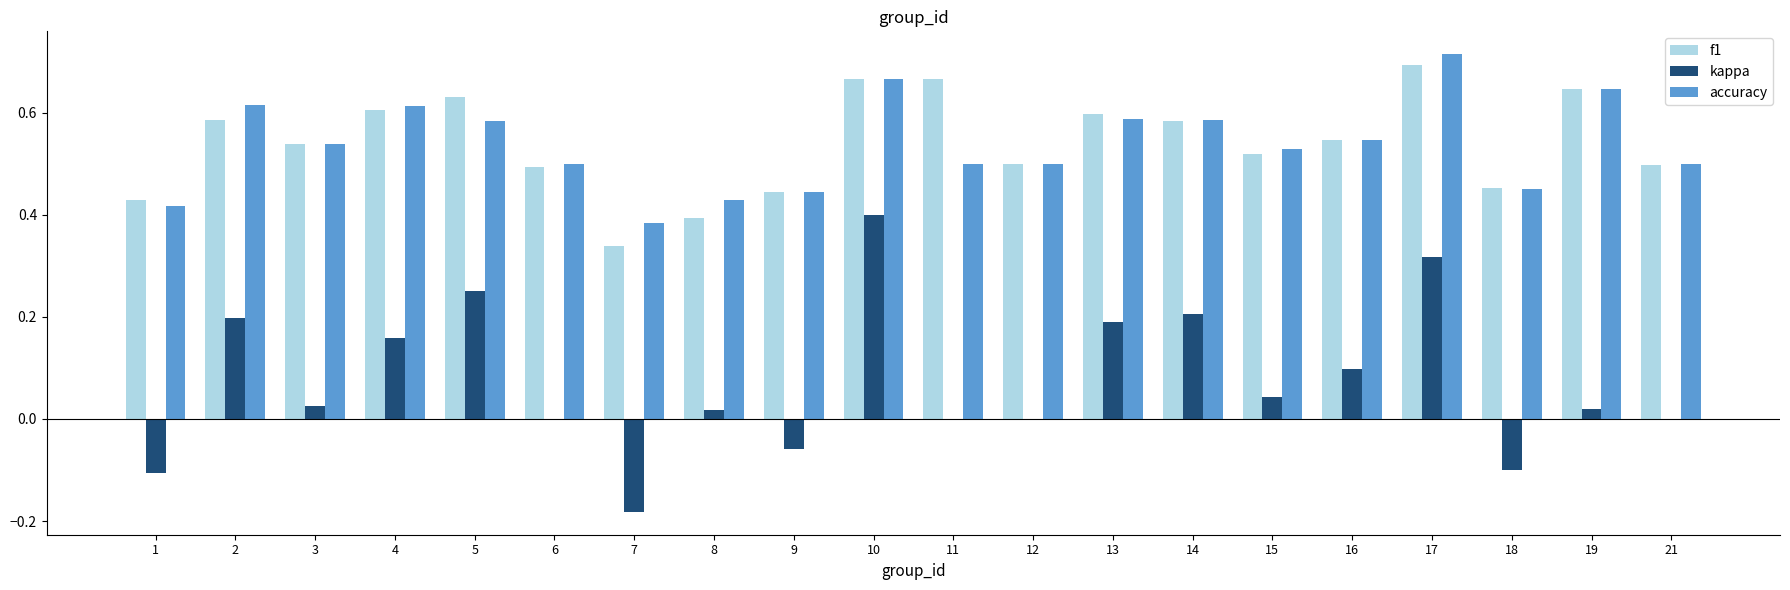

How many groups of bars are there?

20